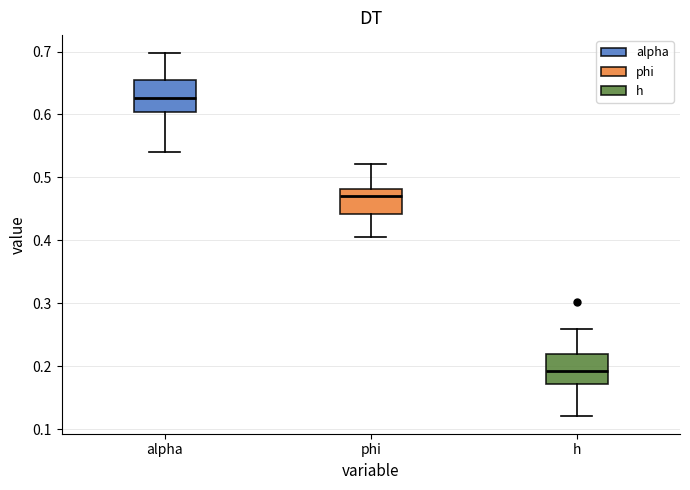

Reading left to right, transcribe this box plot: for each box, give where its median line is, the range the box spans, and where its two whiskers end, as read against the y-axis. The values are not printed on the chart, so give them approximately, as read against the axis.

alpha: median 0.63, box 0.60 to 0.66, whiskers 0.54 to 0.70
phi: median 0.47, box 0.44 to 0.48, whiskers 0.41 to 0.52
h: median 0.19, box 0.17 to 0.22, whiskers 0.12 to 0.26